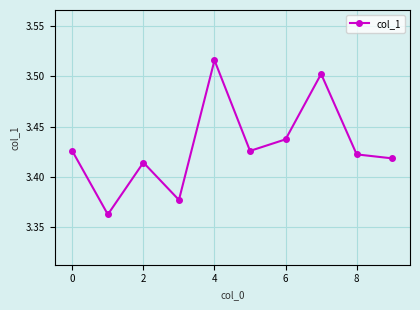

How many data points does each series have?

10